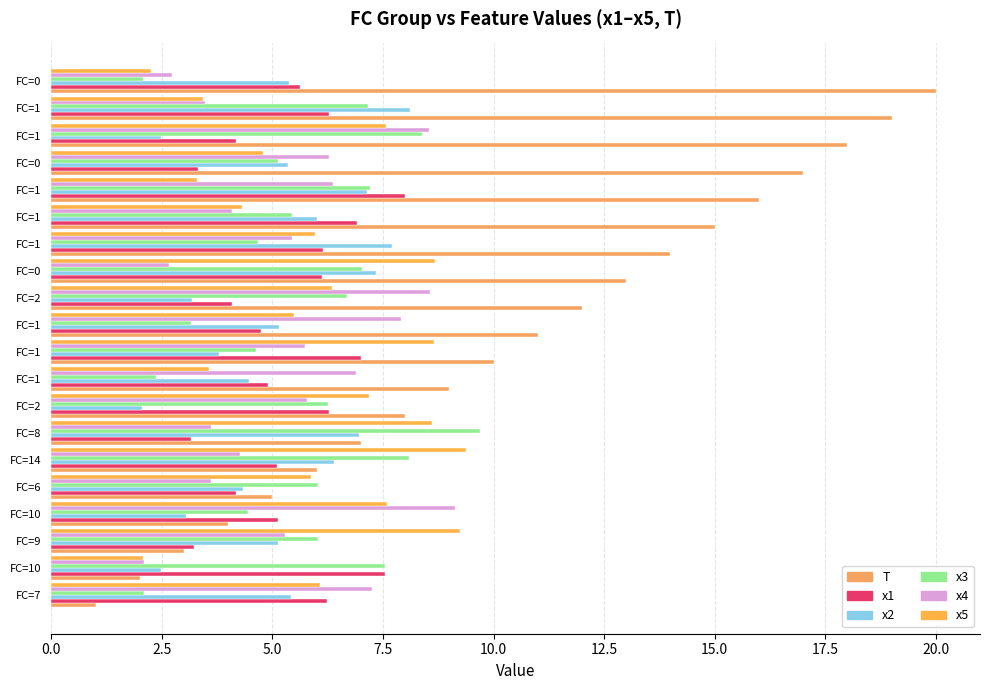

What are all the series names shown in the legend?

T, x1, x2, x3, x4, x5